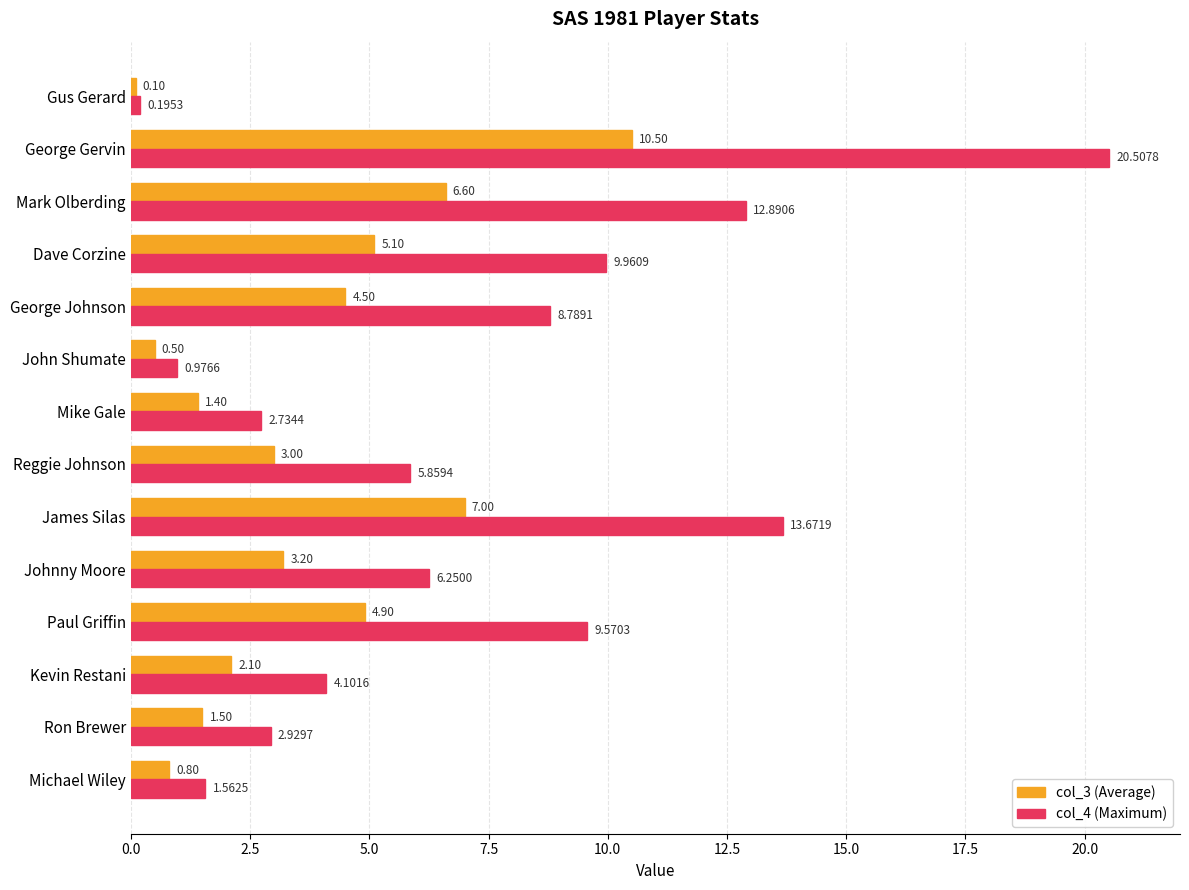

Which category has the highest value across all series?

George Gervin